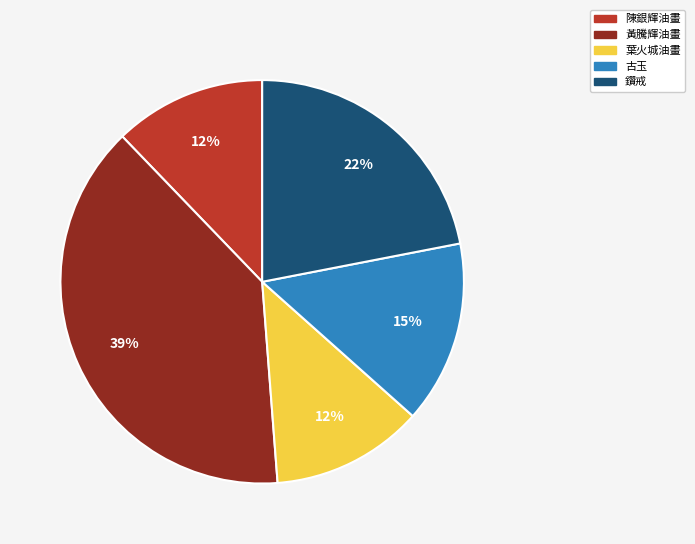

To the nearest percent, what is the difference between the largest and smallest slice percentages?

27%